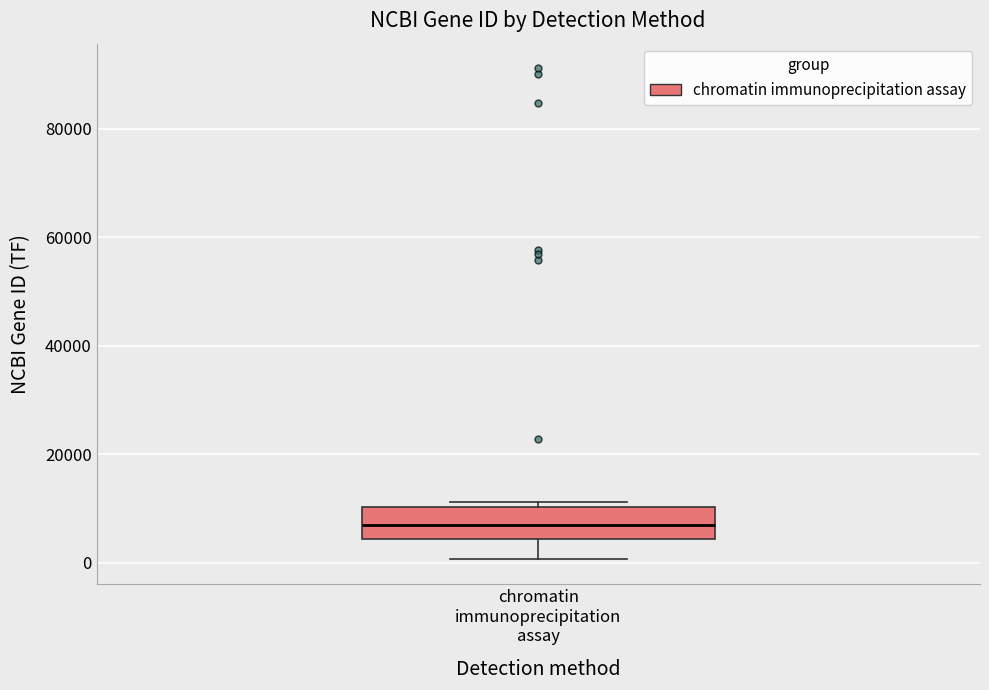

Where is the lower edge of the box for chromatin immunoprecipitation assay on the y-axis? The values are not printed on the chart, so give them approximately, as read against the axis.

4000